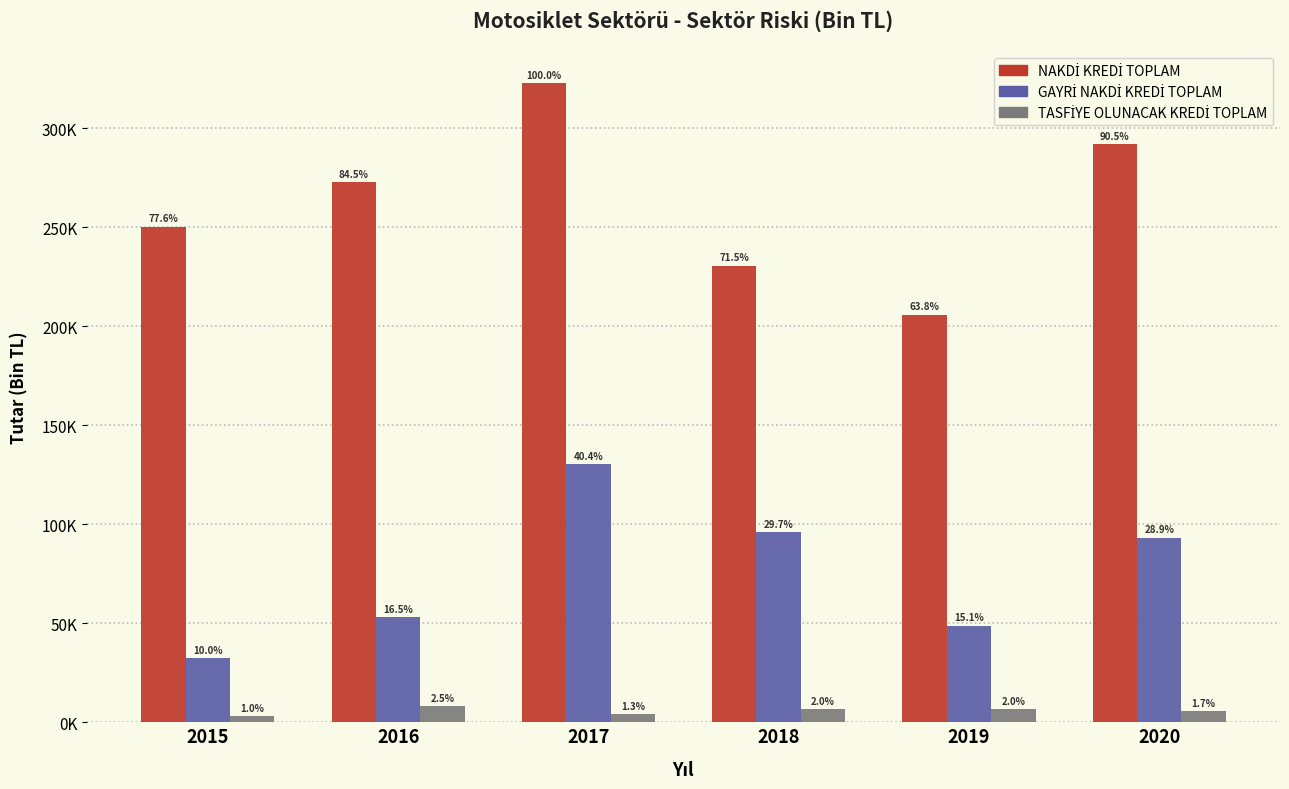

Are the bars grouped side by side (vs. stacked)?

Yes